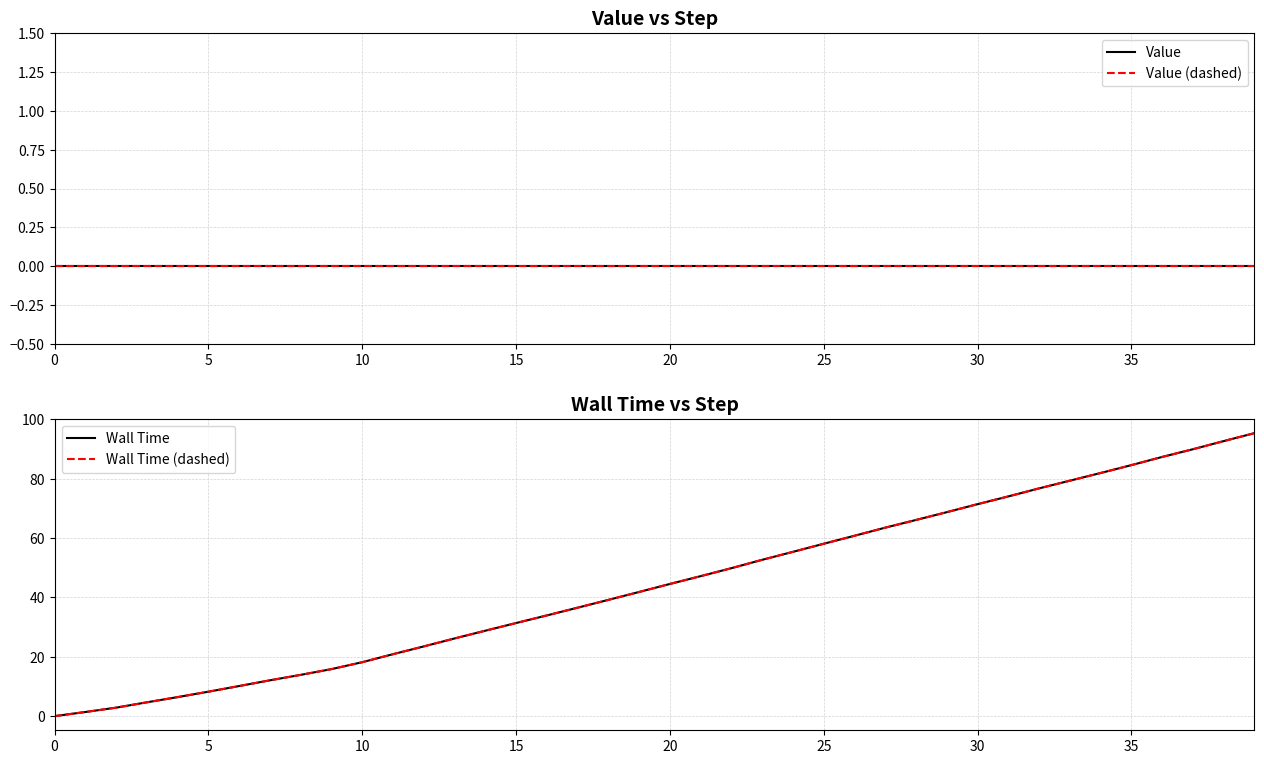

What is the label of the 28th point from the right?

12